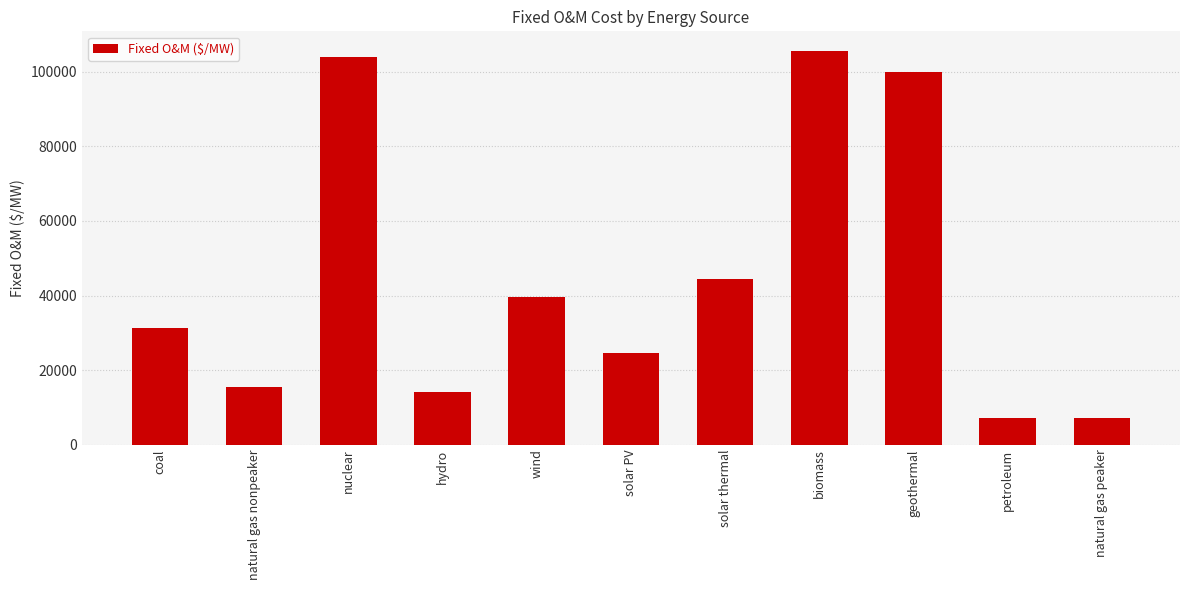

Where is the data nearest to the value 56335?

solar thermal